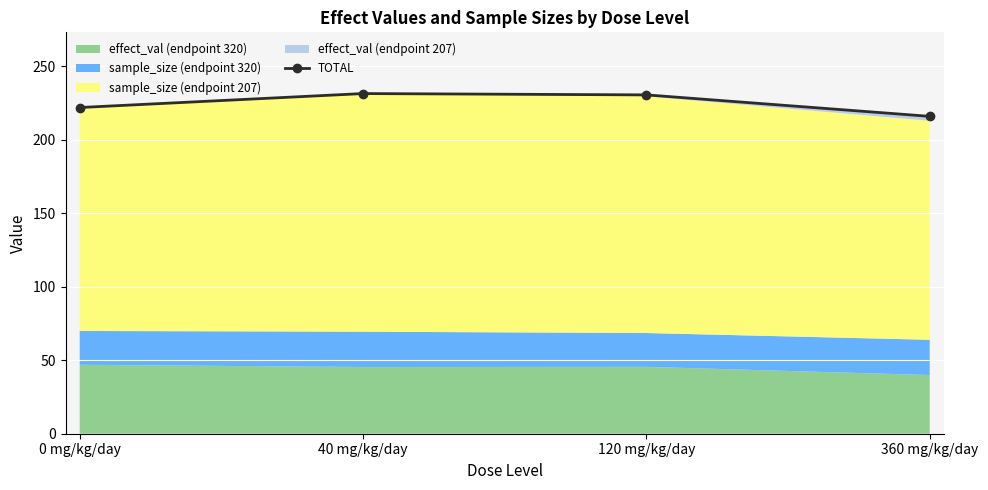

What is the average value?

224.9